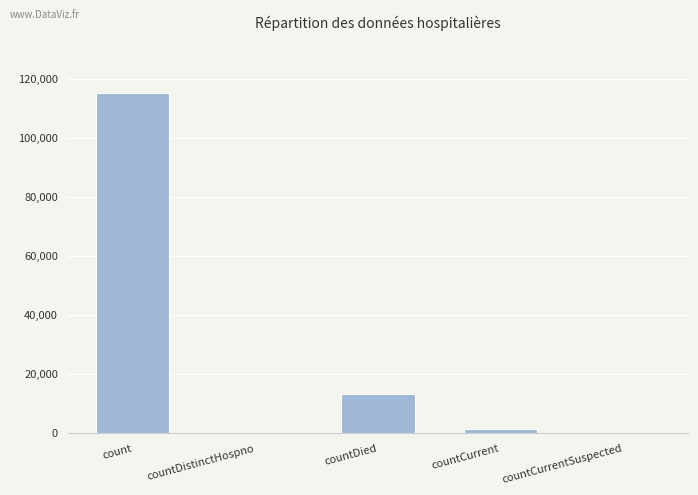

At which label is the value closest to 57689?

countDied